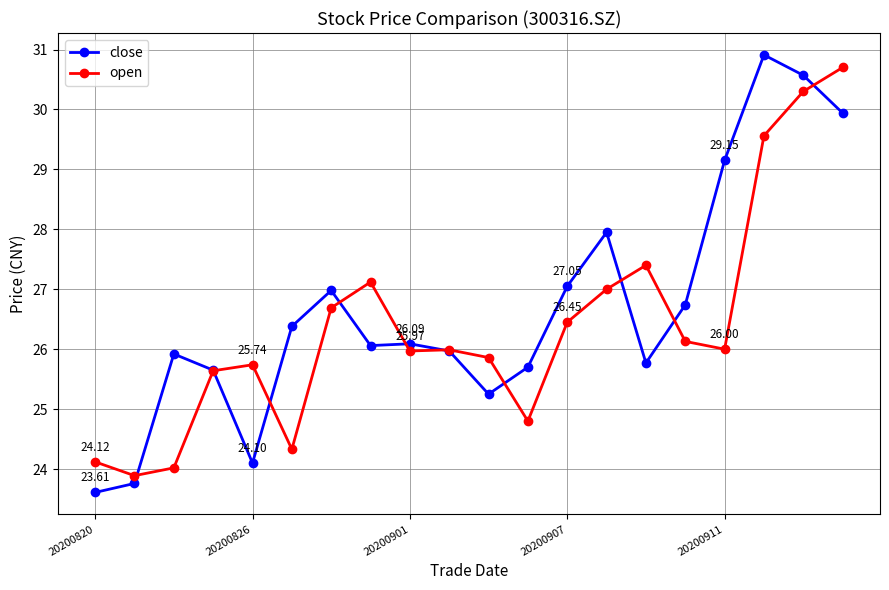

In open, how many points are higher than both neighbors (excluding endpoints)?

4